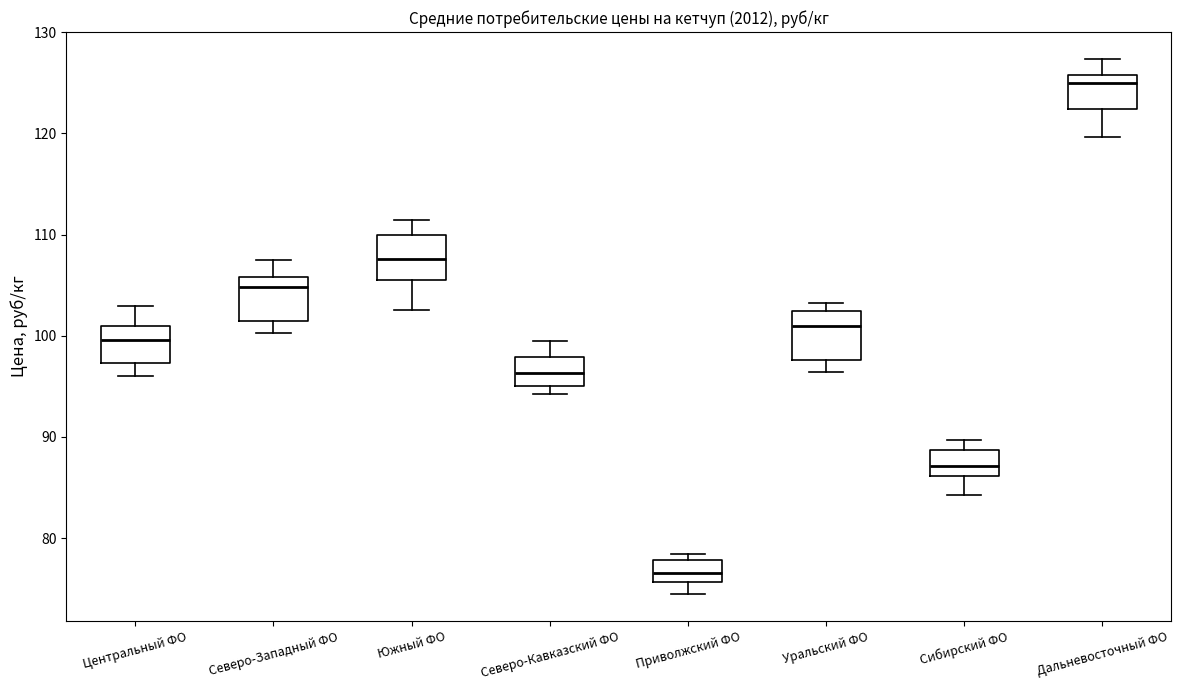

Which box has the lowest median line?

Приволжский ФО